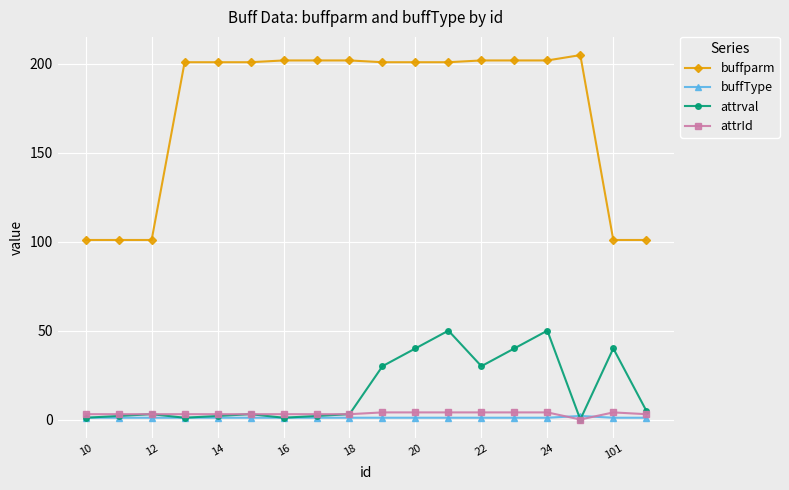

Which series has the largest total across all categories?

buffparm